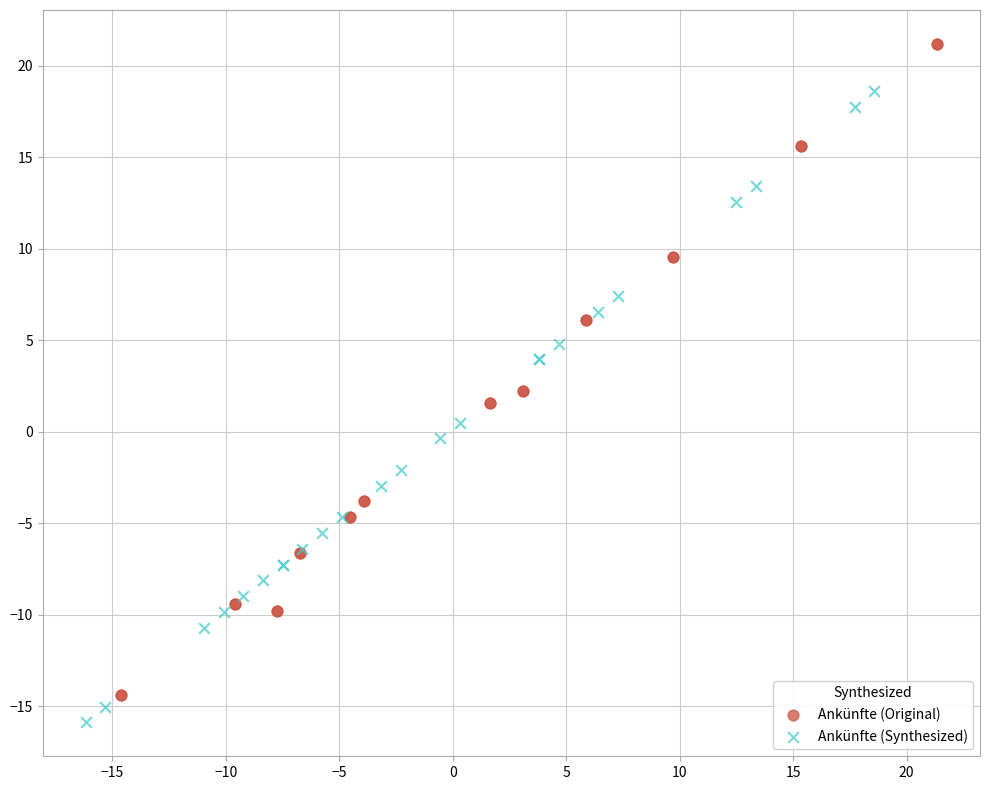

Which series has the widest spread of Y values?

Ankünfte (Original)